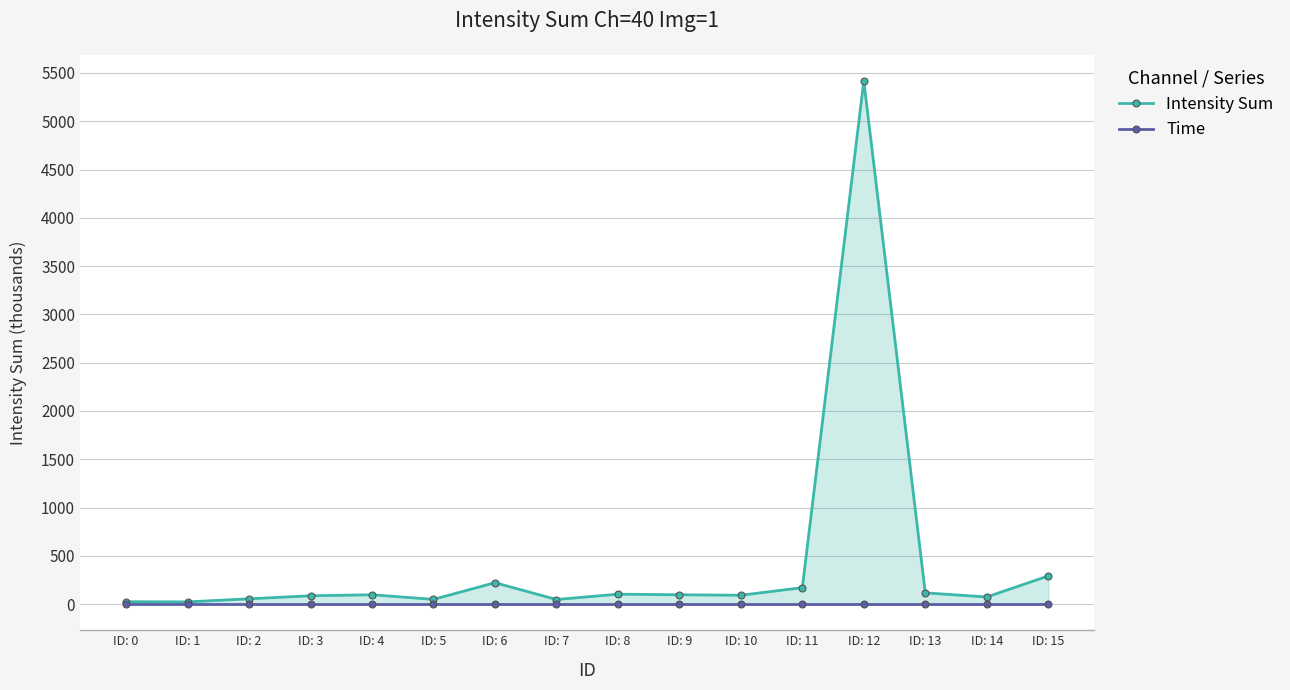

Rank the series by their maximum value, from highest to lowest.

Intensity Sum, Time